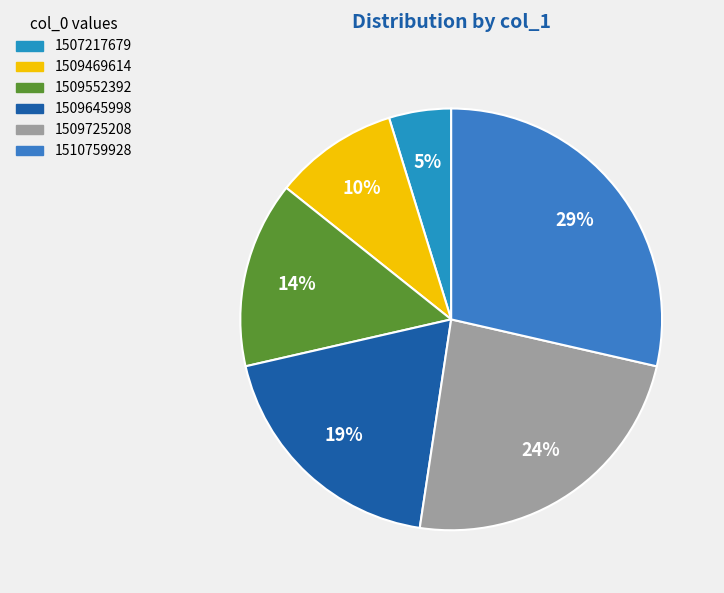

Count the number of slices in the pie.

6